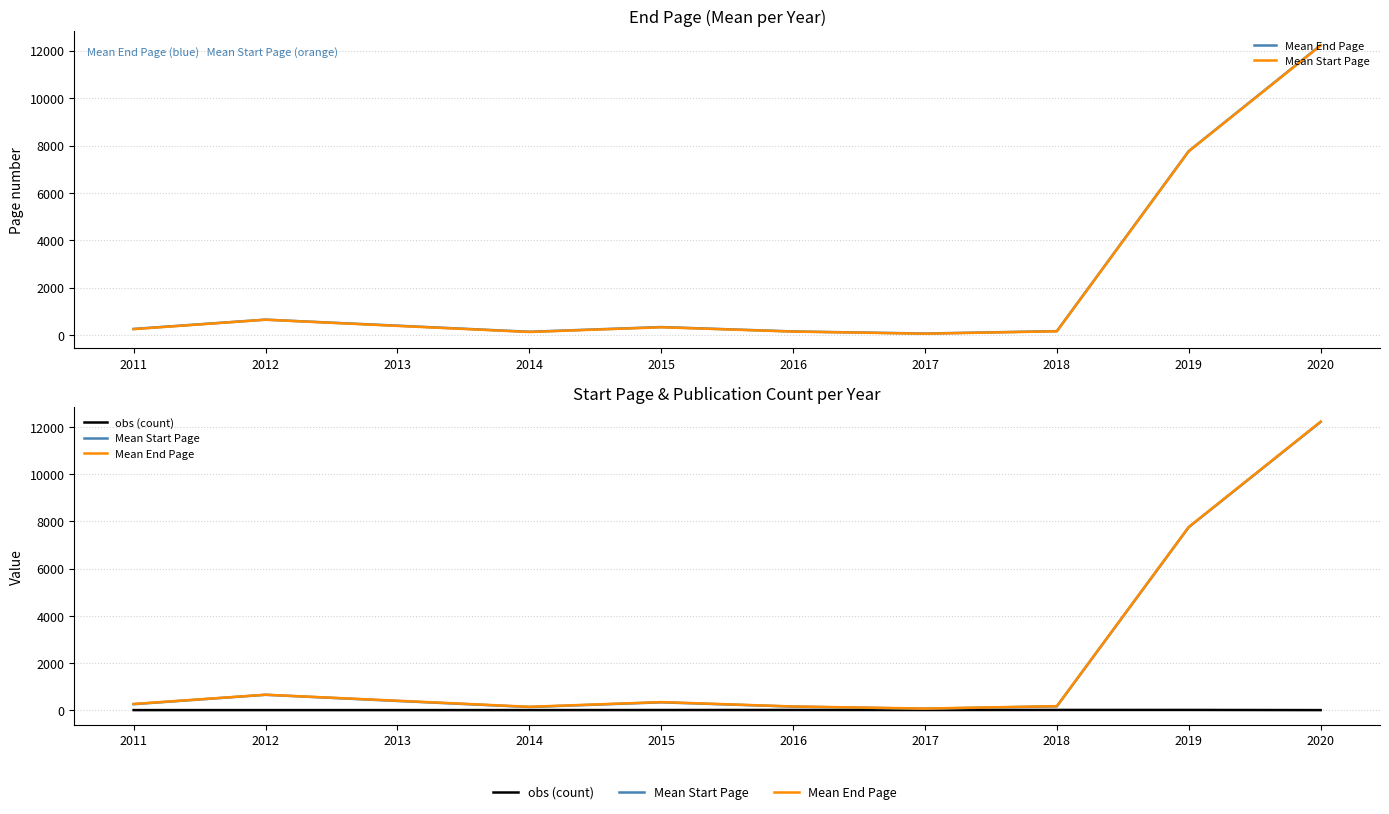

True or false: Mean Start Page and Publication Count cross at least once.

False